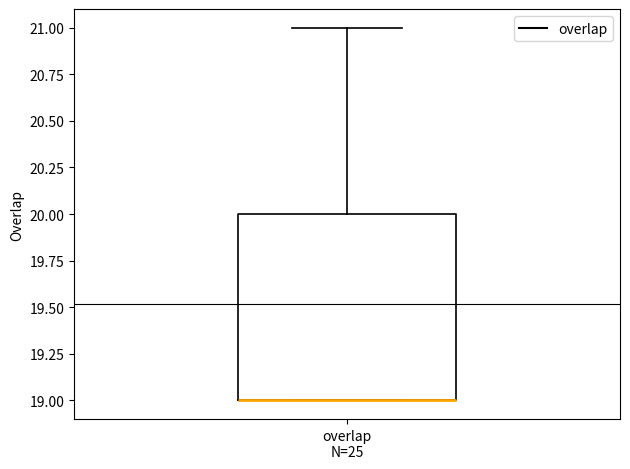

Transcribe this box plot: give where the median line is, the range the box spans, and where the two whiskers end, as read against the y-axis. The values are not printed on the chart, so give them approximately, as read against the axis.

median 19 (drawn on the box's lower edge), box 19 to 20, whiskers 19 to 21